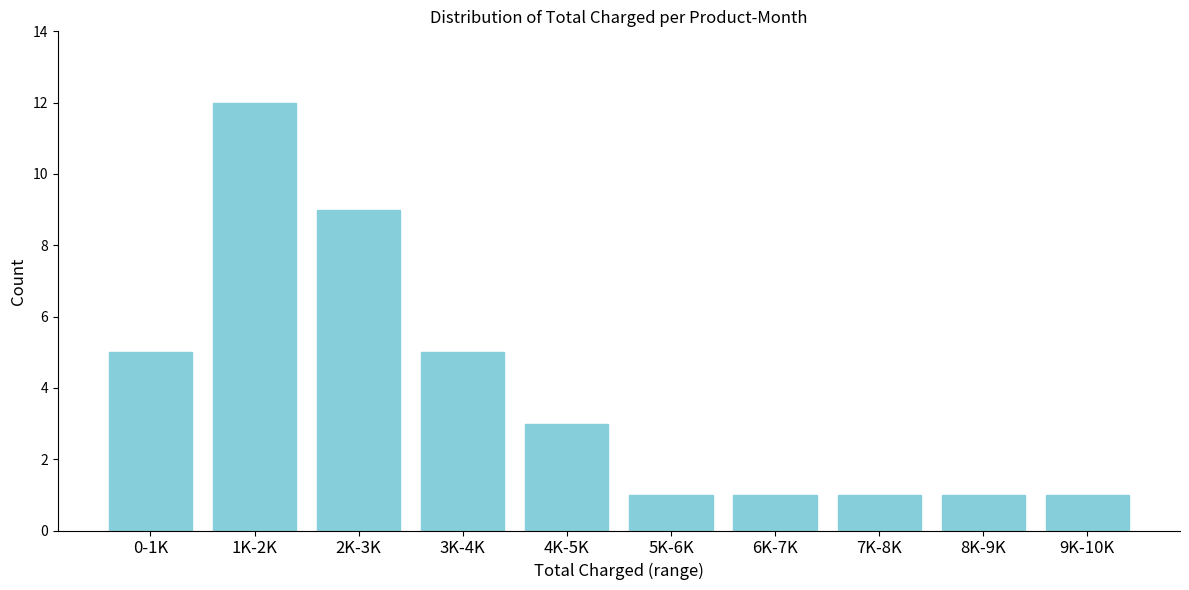

Reading left to right, extract all data points from this chart.

5	12	9	5	3	1	1	1	1	1